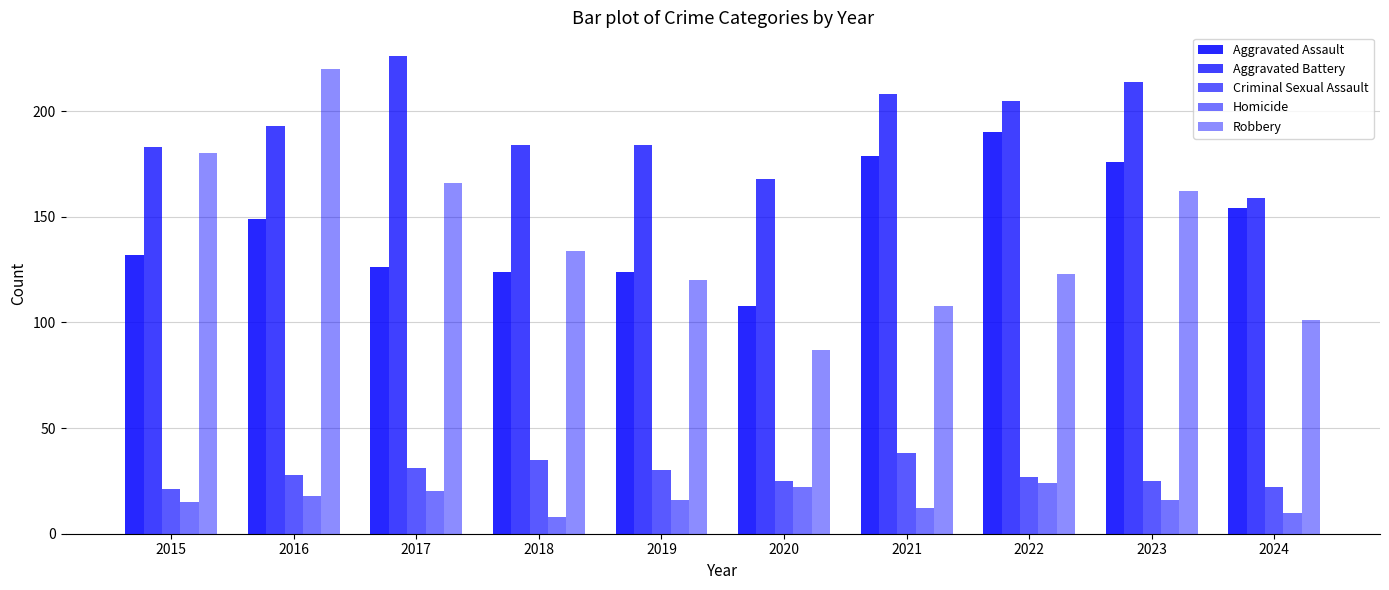

How many values in the Criminal Sexual Assault series are below 28?

5